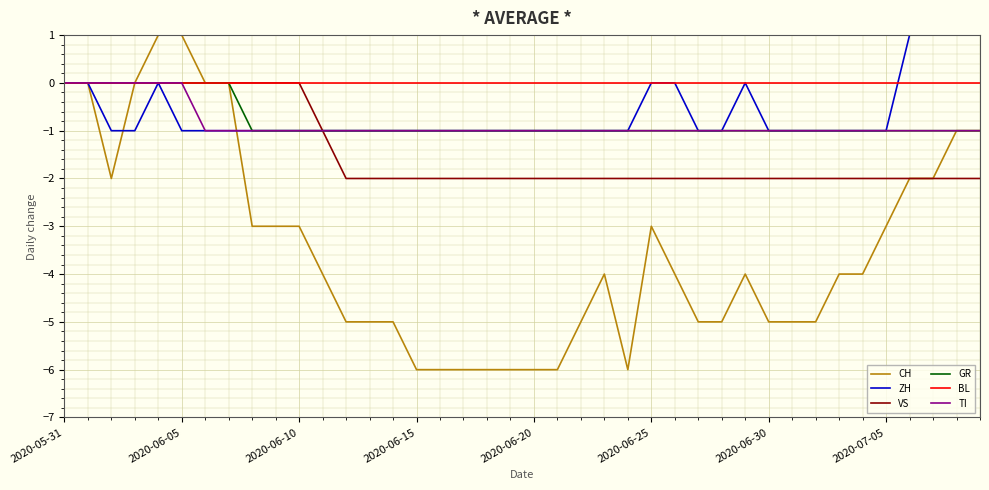

The value of VS at 2020-06-05 is 1. True or false?

False